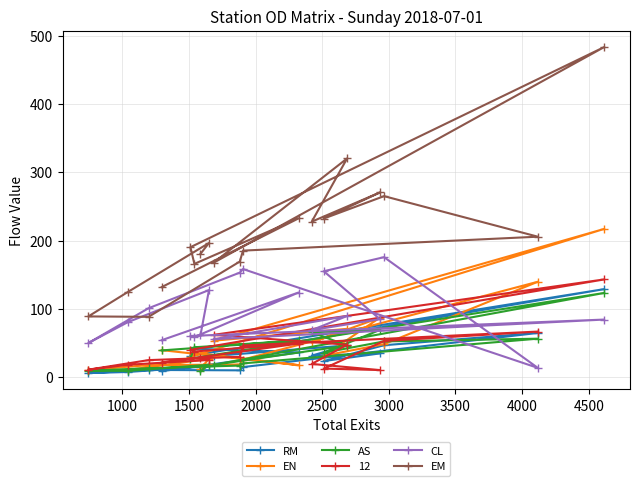

How many values in the EN series are below 31?

9